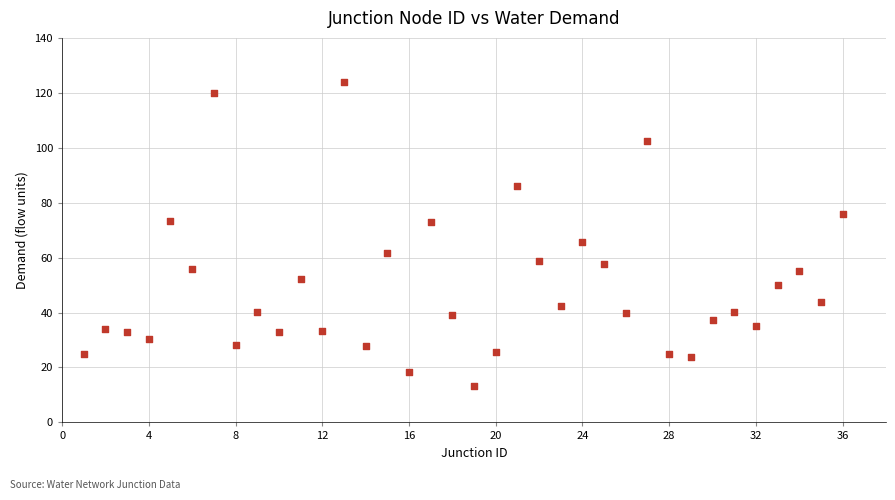

What is the range of X values (max minus min)?

35.0